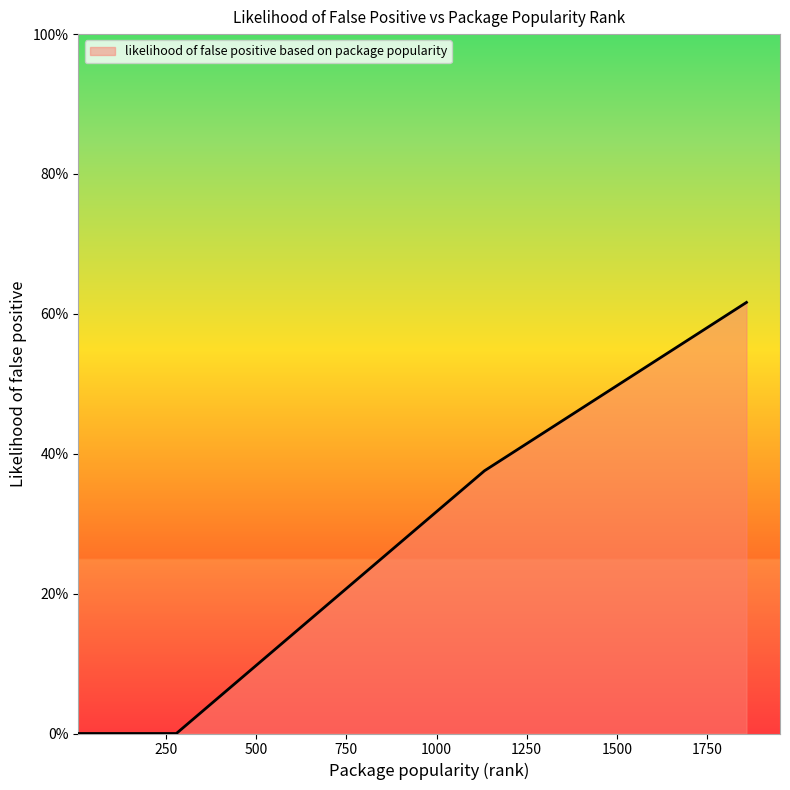

Is this an area chart (filled region under the line)?

Yes